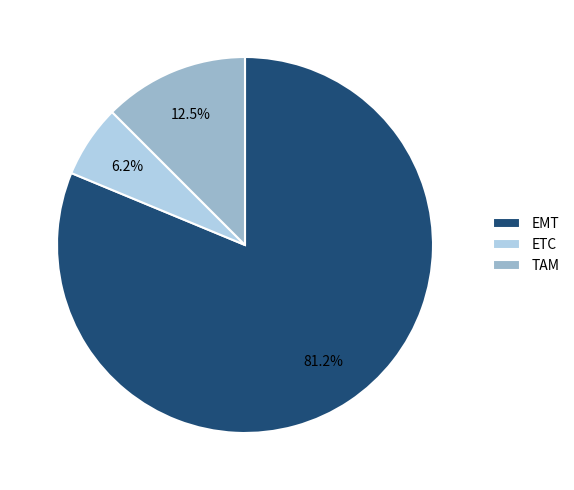

Is there a majority slice in this chart?

Yes